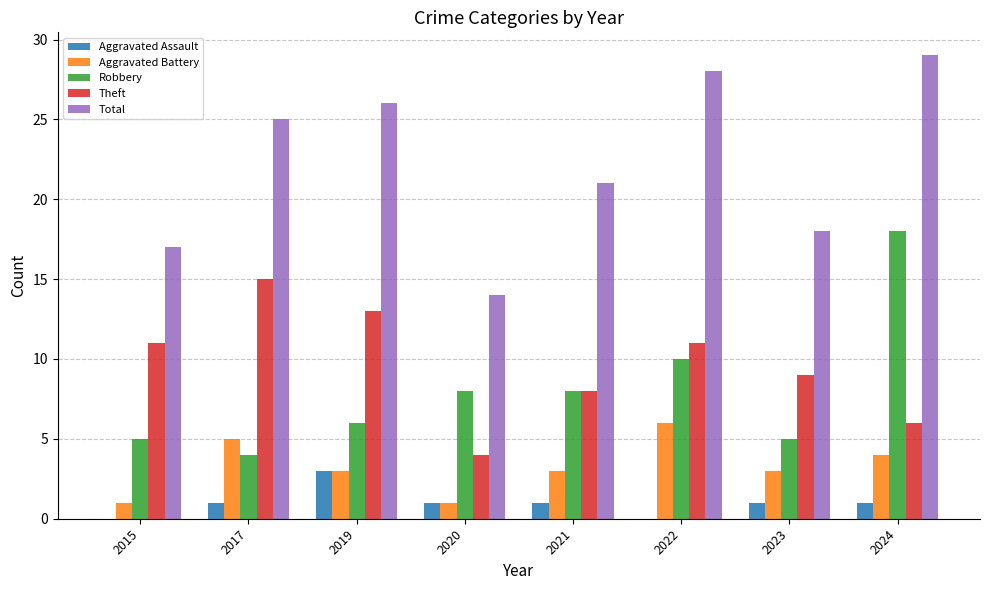

Reading left to right, what are all the values shown in this chart?

Aggravated Assault: 0	1	3	1	1	0	1	1
Aggravated Battery: 1	5	3	1	3	6	3	4
Robbery: 5	4	6	8	8	10	5	18
Theft: 11	15	13	4	8	11	9	6
Total: 17	25	26	14	21	28	18	29